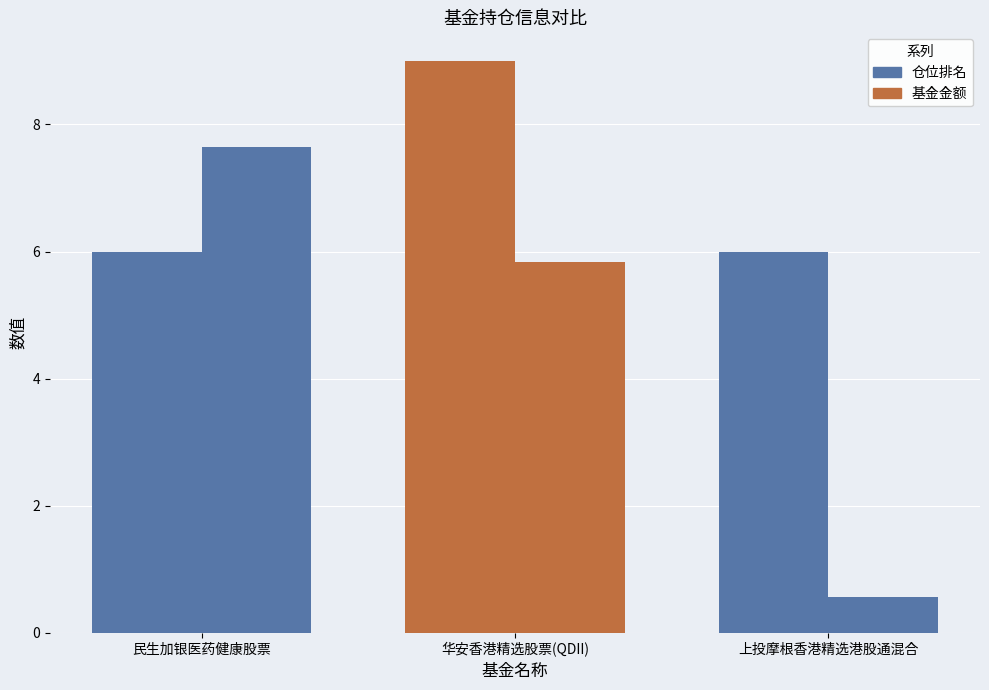

How many data points does each series have?

3